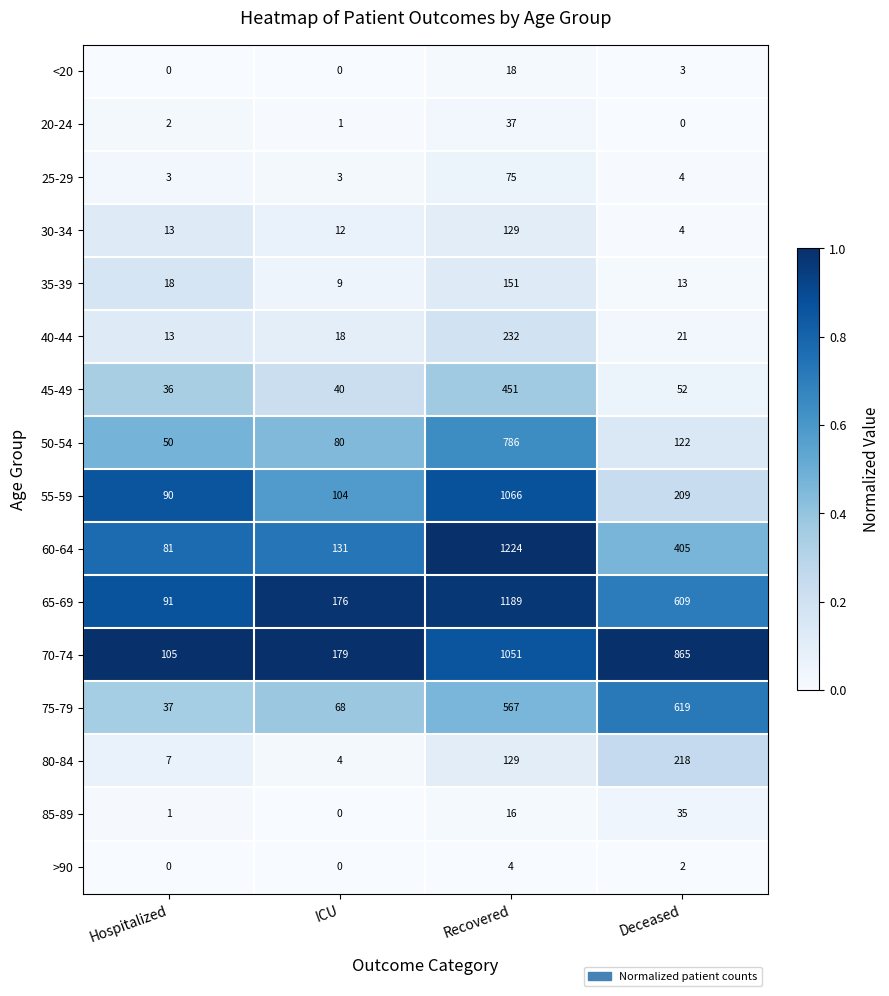

Which category has the highest value across all series?

Recovered